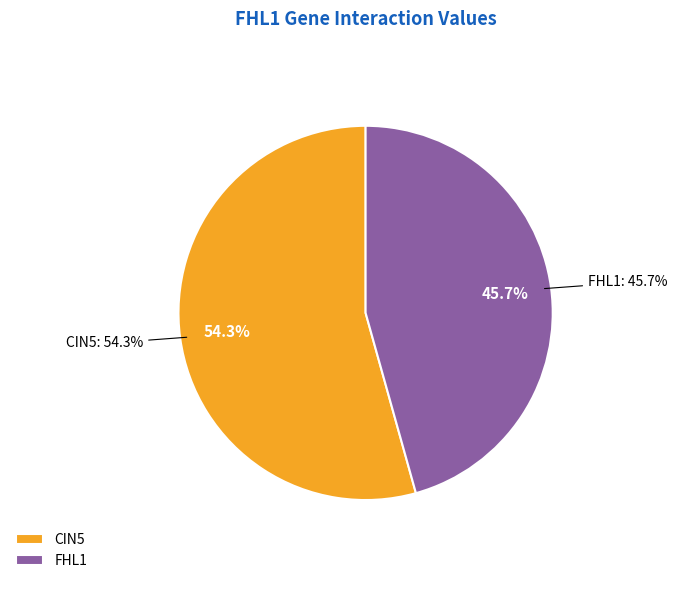

To the nearest percent, what percentage of the pie is CIN5?

54%